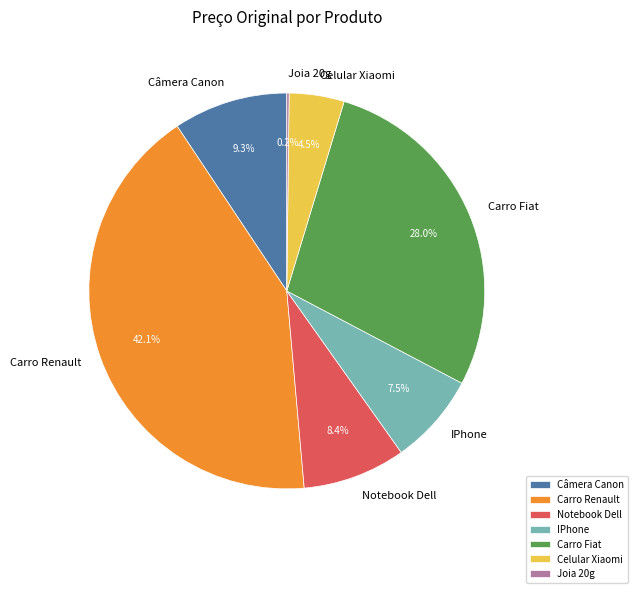

To the nearest percent, what portion does Notebook Dell represent?

8%